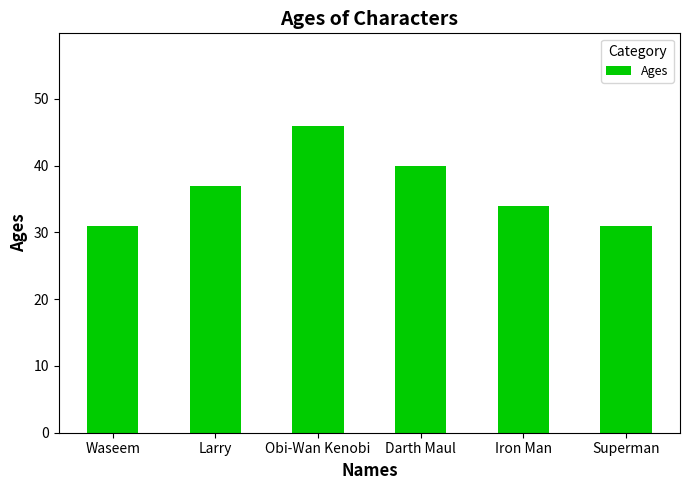

What is the value of the 3rd bar from the left?

46